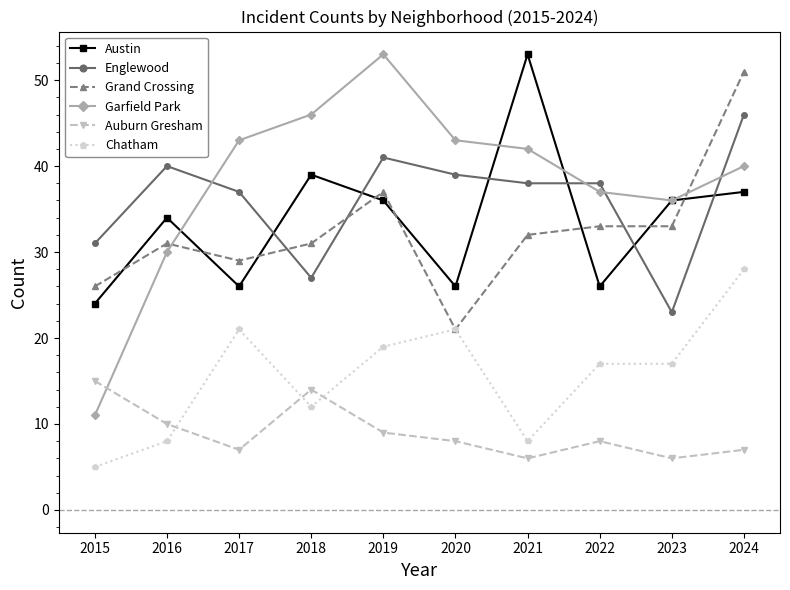

What are all the series names shown in the legend?

Austin, Englewood, Grand Crossing, Garfield Park, Auburn Gresham, Chatham